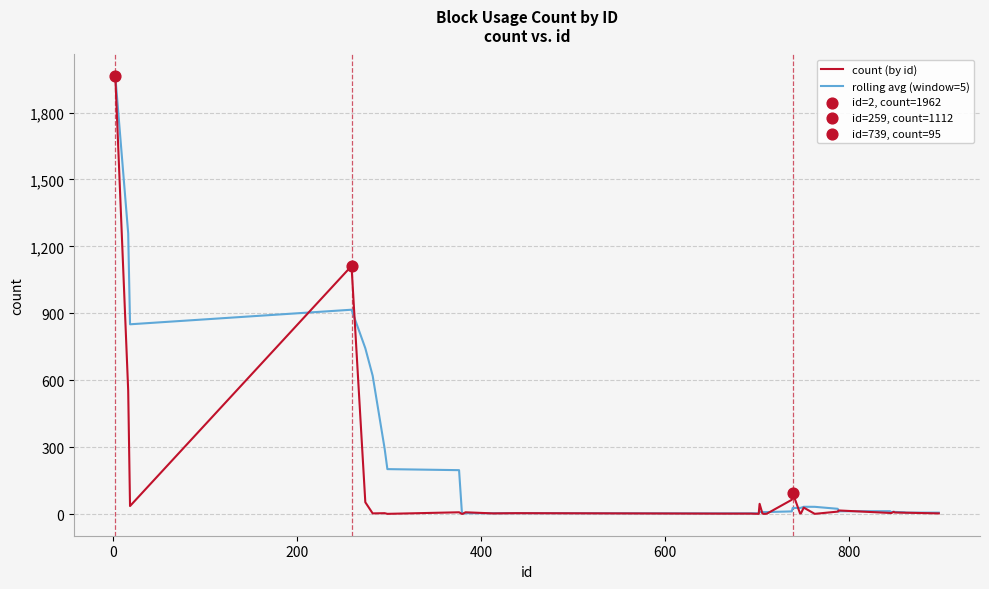

Which series has the widest spread of values?

count (by id)